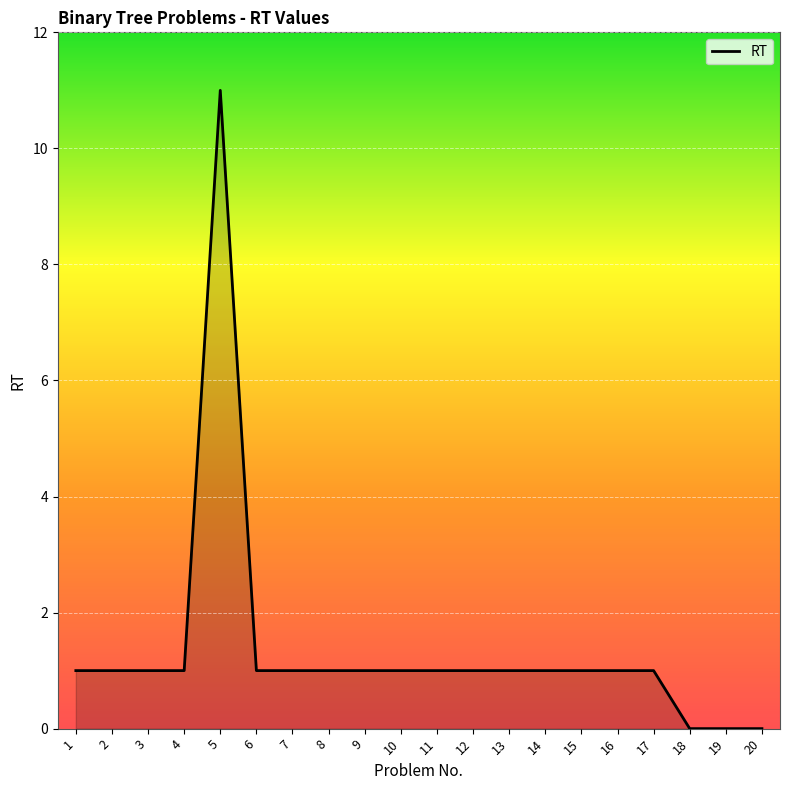

Where is the first local maximum?

5